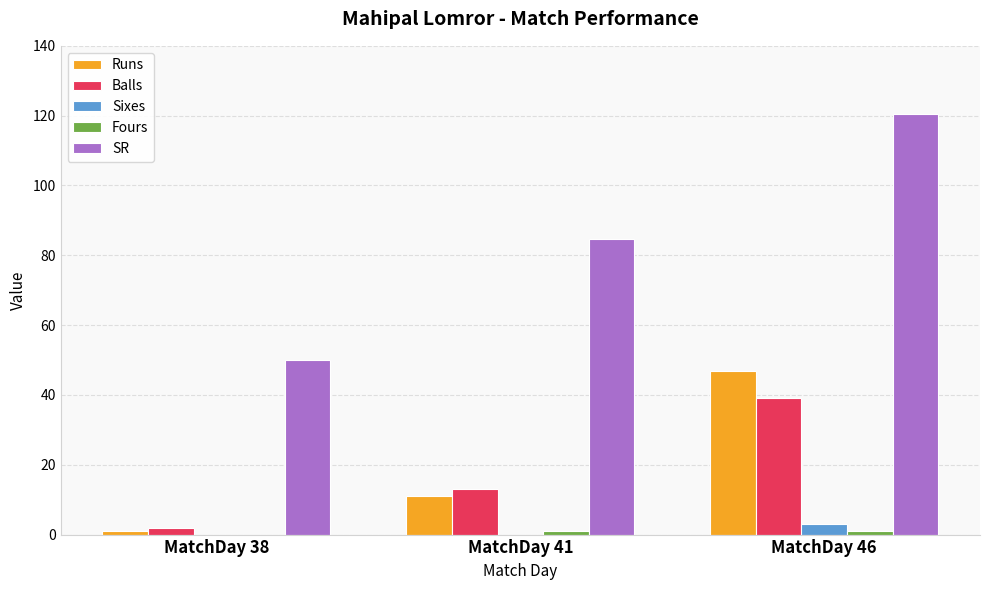

What is the sum of all Runs values?

59.0